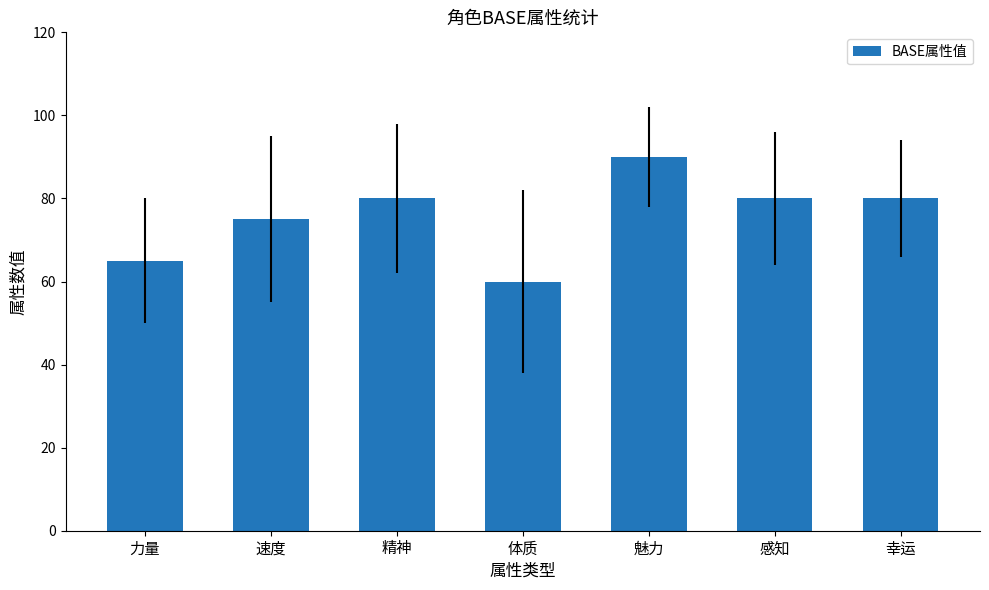

What value does the data have at 体质?

60